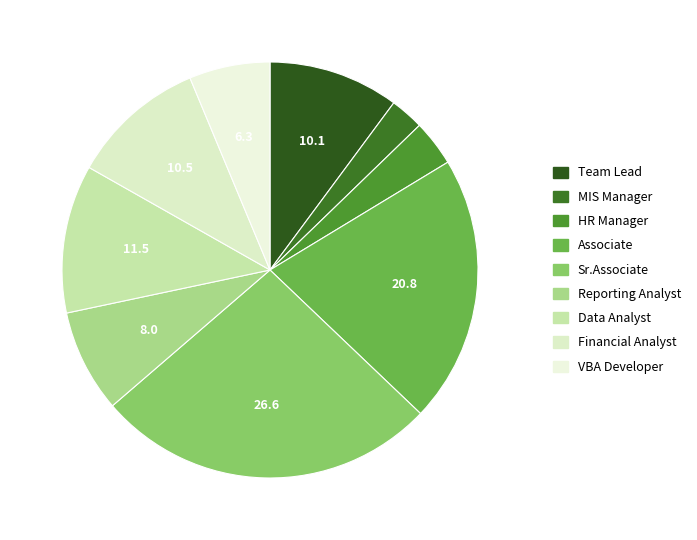

Which slice is the smallest?

MIS Manager